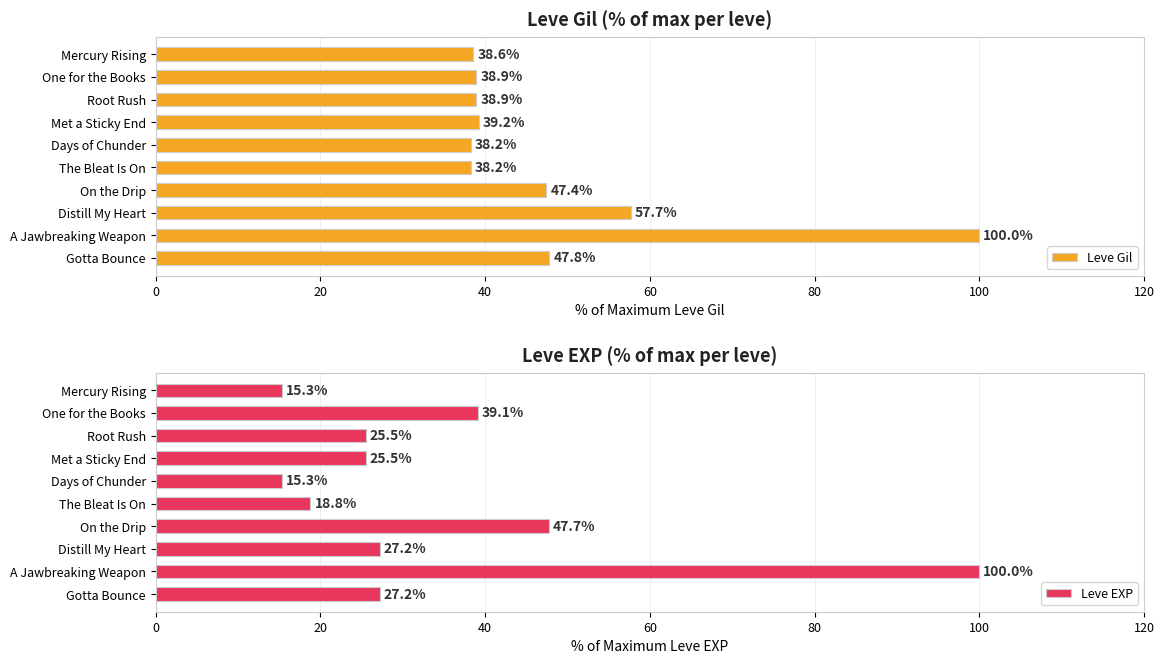

Read the Leve EXP value at On the Drip.

47.7